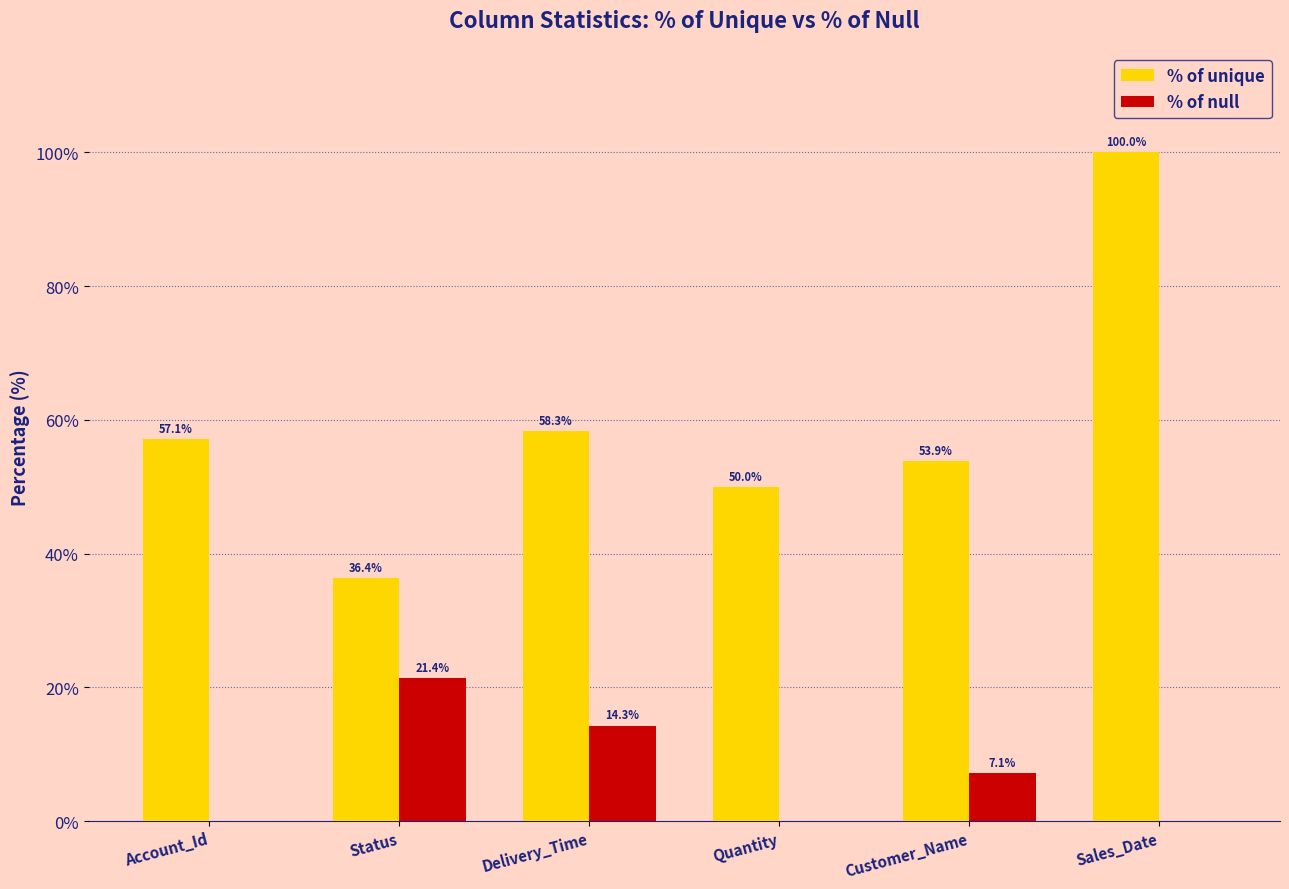

What are all the series names shown in the legend?

% of unique, % of null